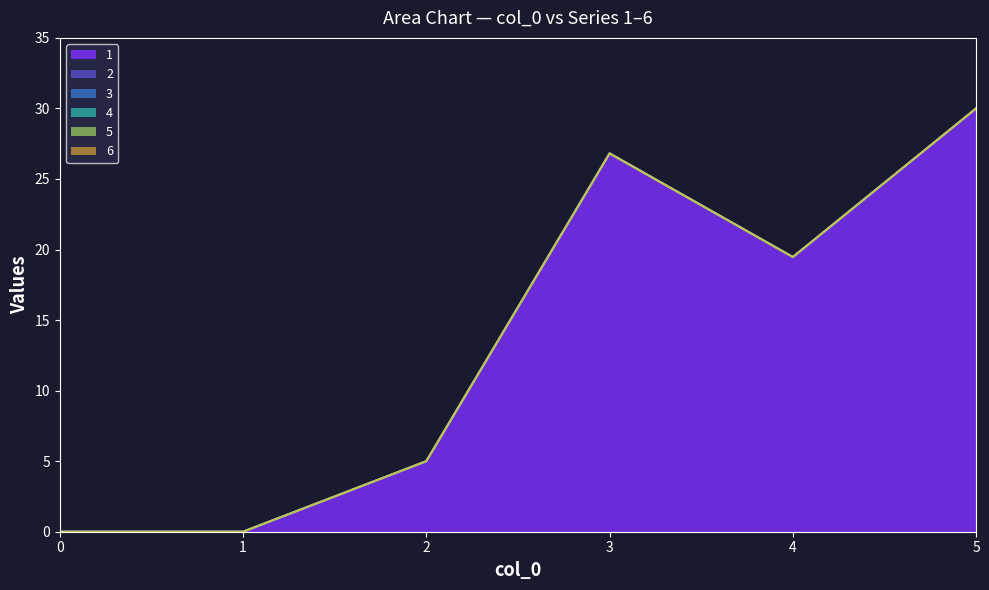

Count the number of data series in this chart.

6